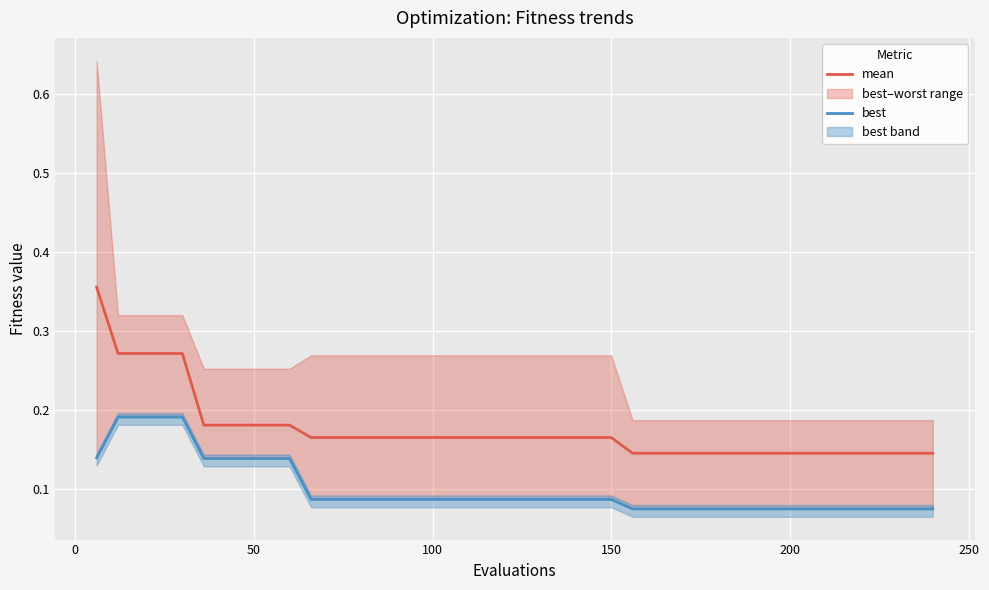

What is the average value of the mean series?

0.2